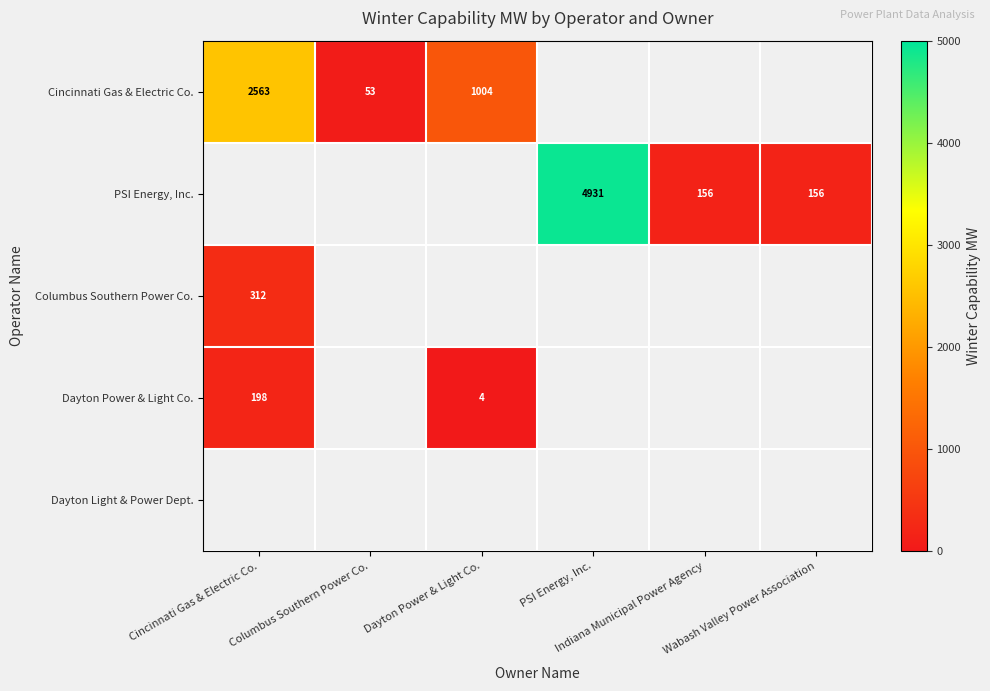

Between Dayton Power & Light Co. and Cincinnati Gas & Electric Co., which is larger?

Cincinnati Gas & Electric Co.